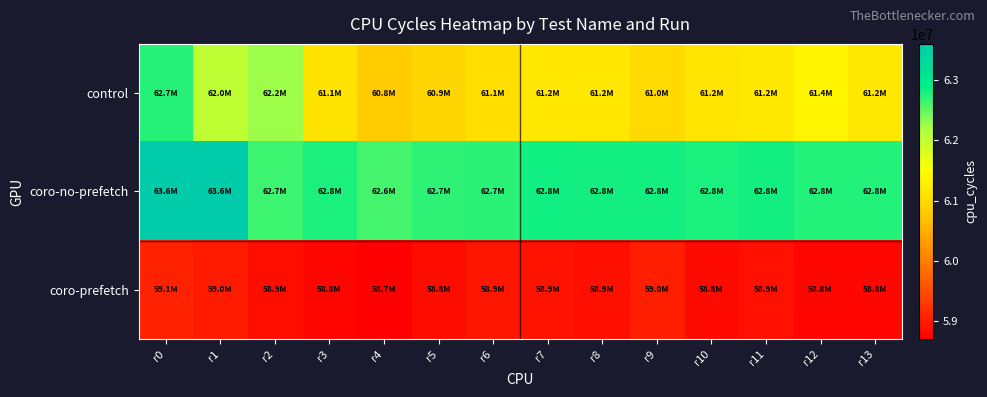

Rank the series by their maximum value, from highest to lowest.

coro-no-prefetch, control, coro-prefetch